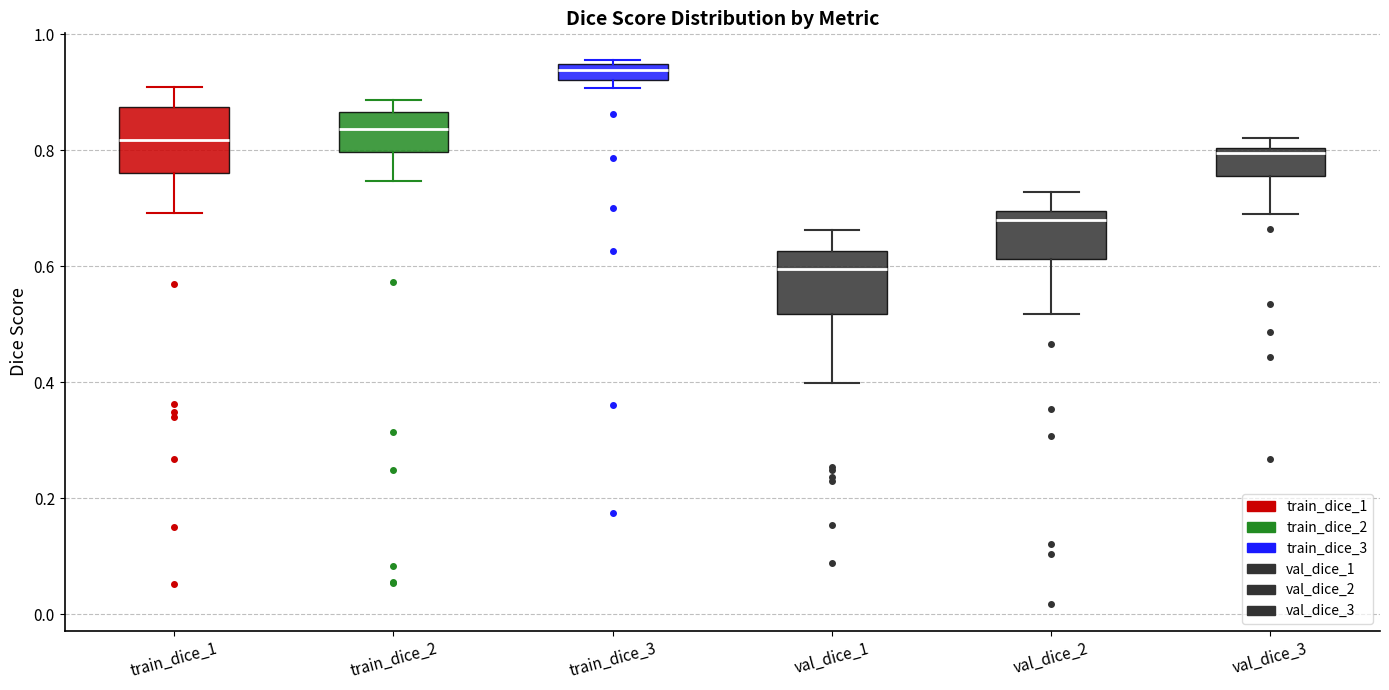

Where does the median line of the box for val_dice_2 sit on the y-axis? The values are not printed on the chart, so give them approximately, as read against the axis.

0.68